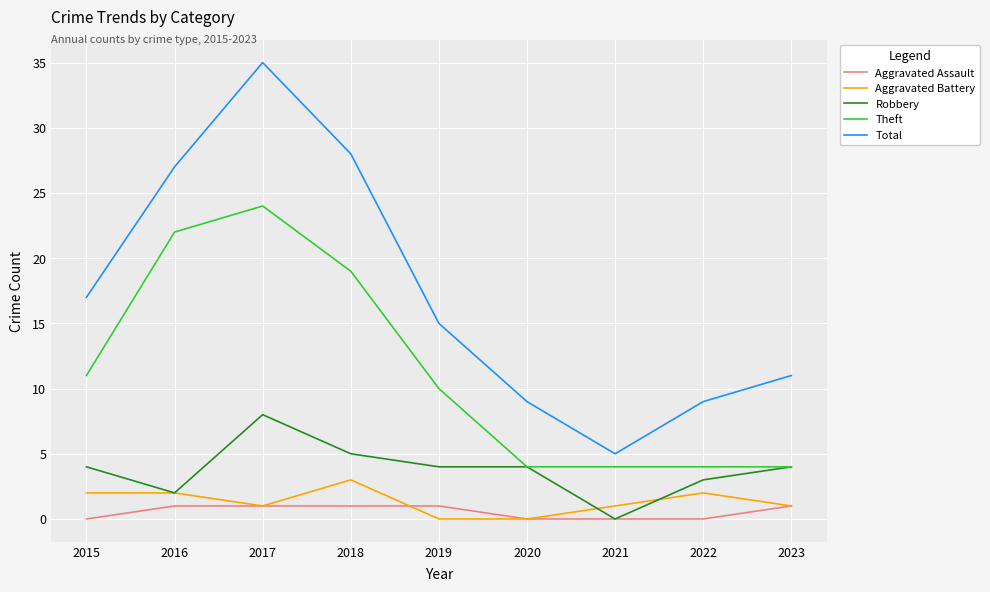

The Total series shows 27 at 2016. True or false?

True